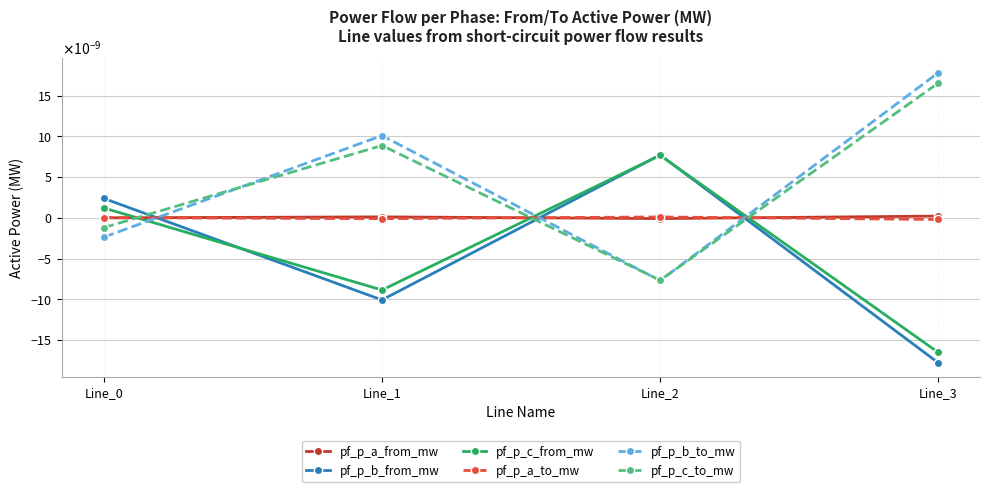

Is this an area chart (filled region under the line)?

No